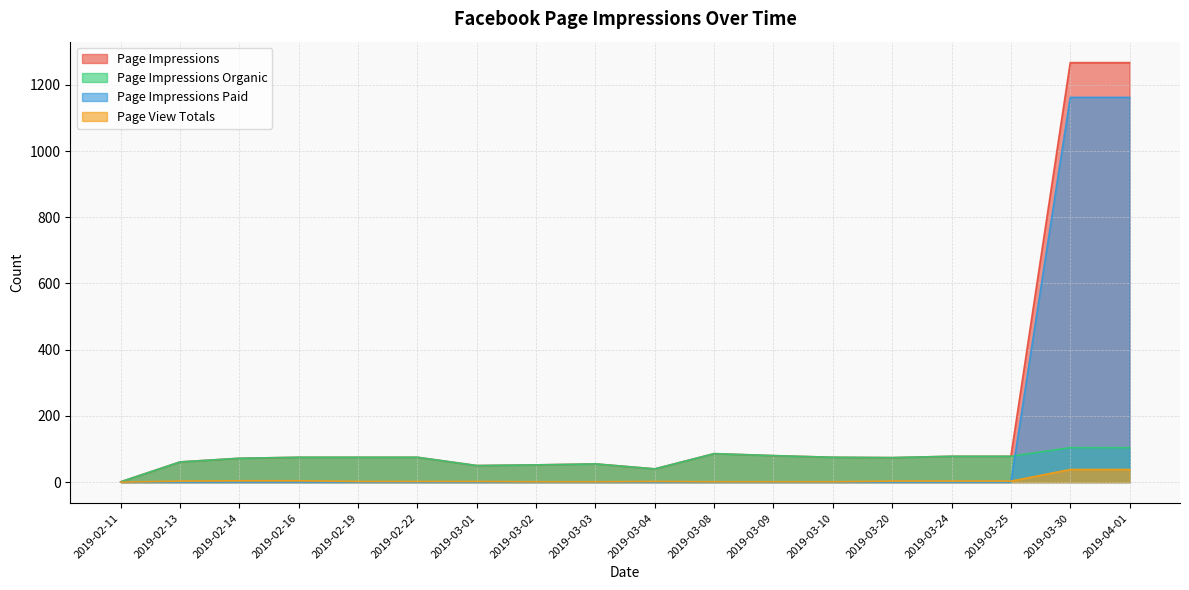

What are all the series names shown in the legend?

Page Impressions, Page Impressions Organic, Page Impressions Paid, Page View Totals